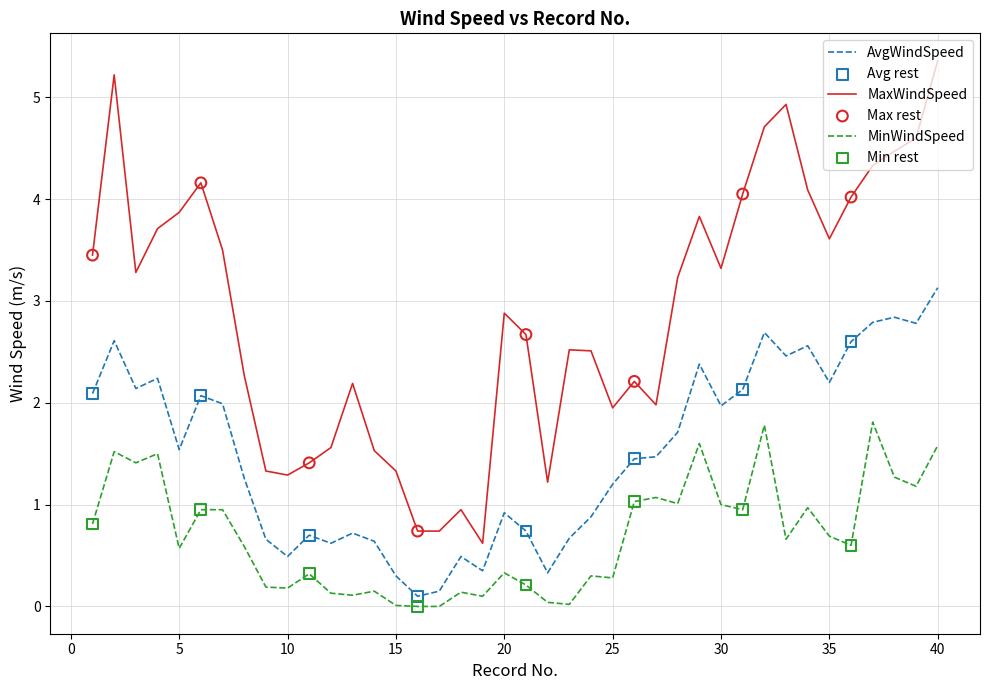

What is the greatest value displayed?

5.4